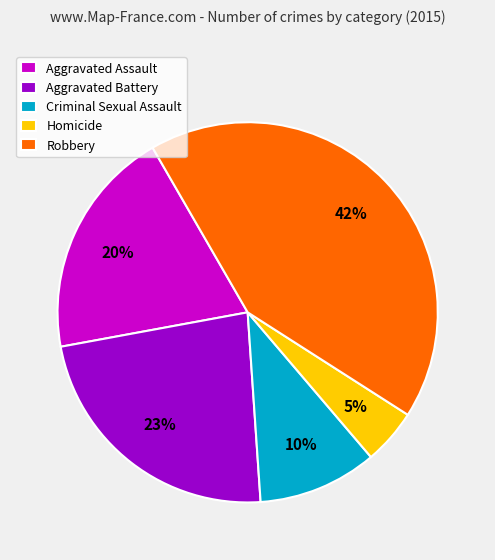

True or false: Aggravated Battery accounts for 32% of the total.

False